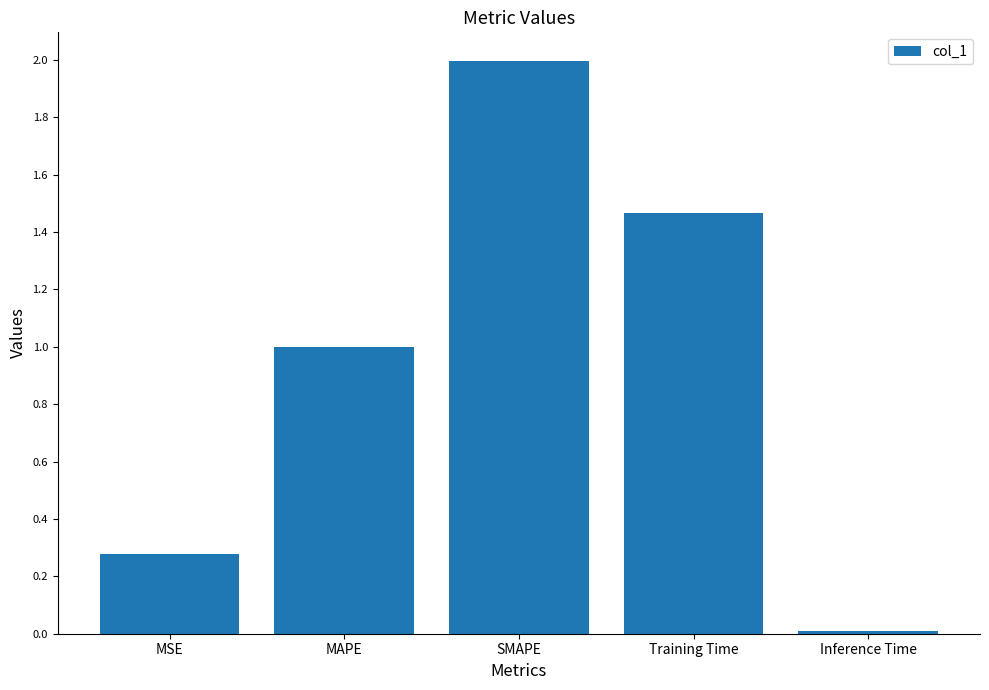

At which category does the chart reach its minimum across all series?

Inference Time